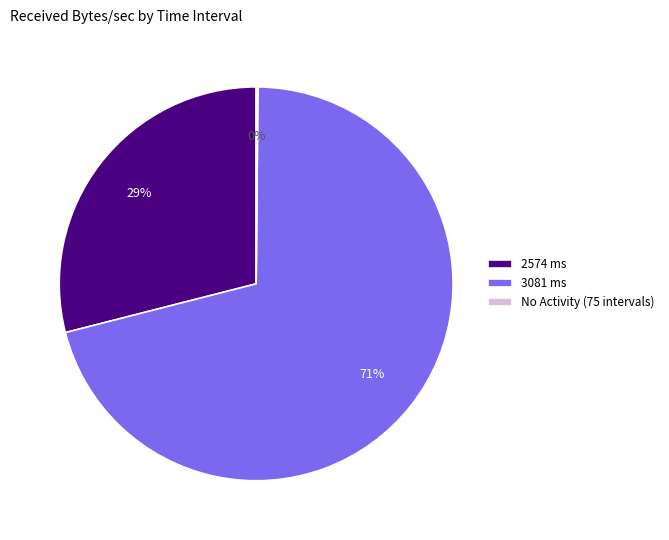

Is there any slice that represents more than half of the pie?

Yes